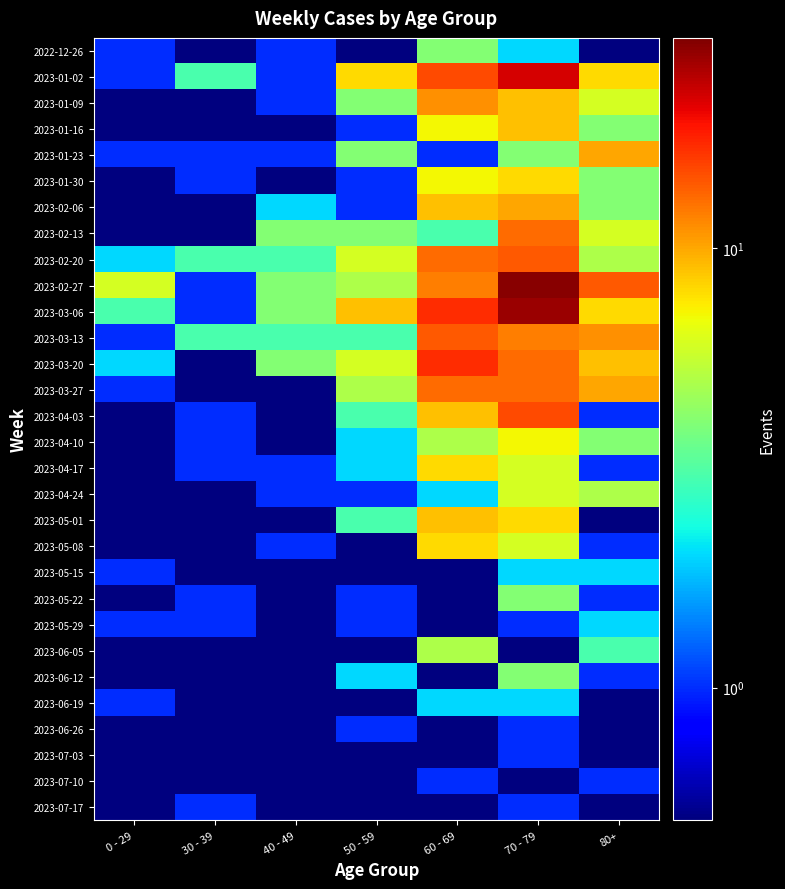

Between 30 - 39 and 40 - 49, which is larger?

40 - 49